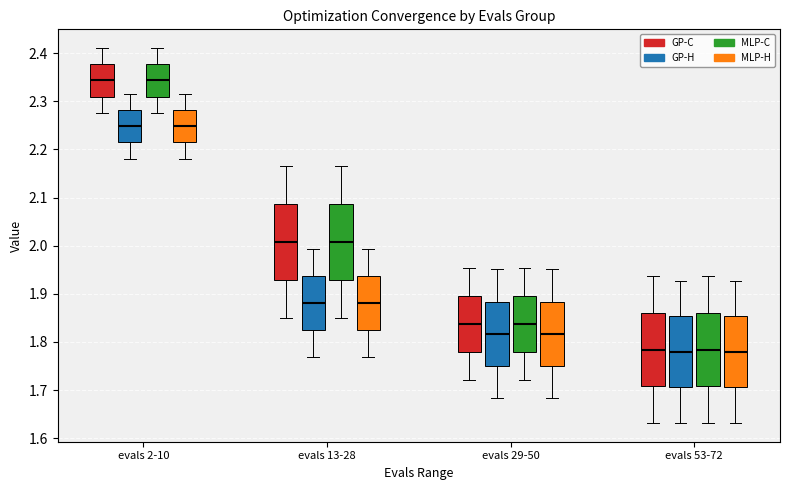

Where does the median line of the box for evals 53-72 (GP-C) sit on the y-axis? The values are not printed on the chart, so give them approximately, as read against the axis.

1.78